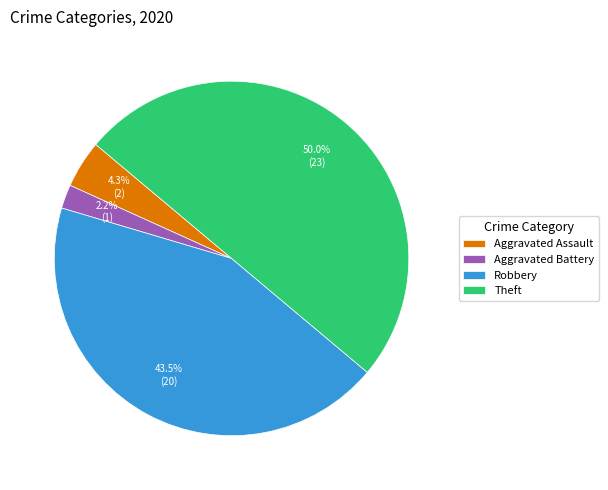

Which has a higher value, Robbery or Theft?

Theft